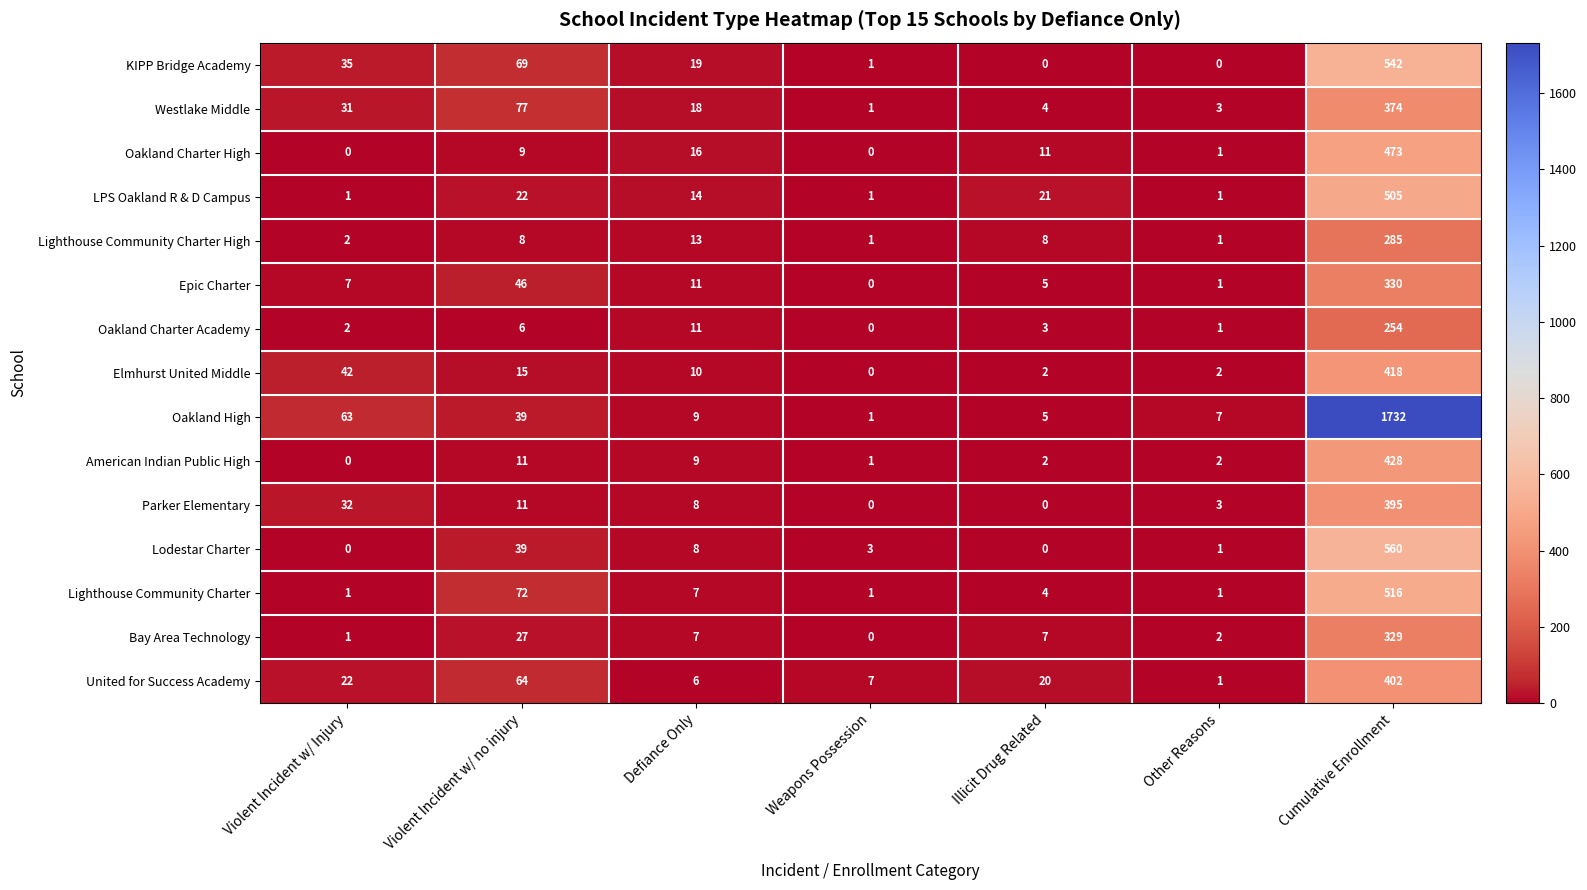

At which category does the chart reach its peak across all series?

Cumulative Enrollment